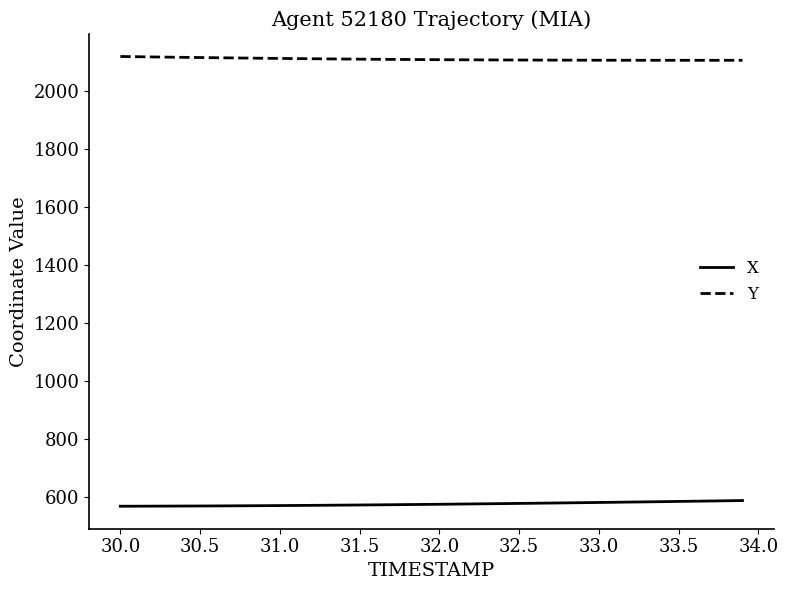

What is the minimum value shown in the chart?

568.2